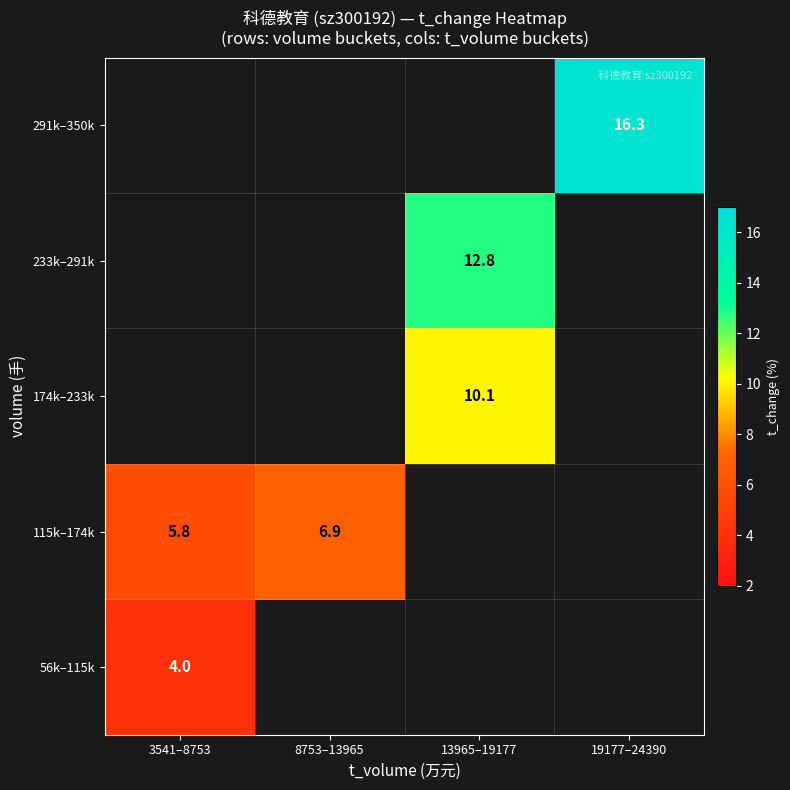

Where does the 233k–291k series first go above 12?

13965–19177